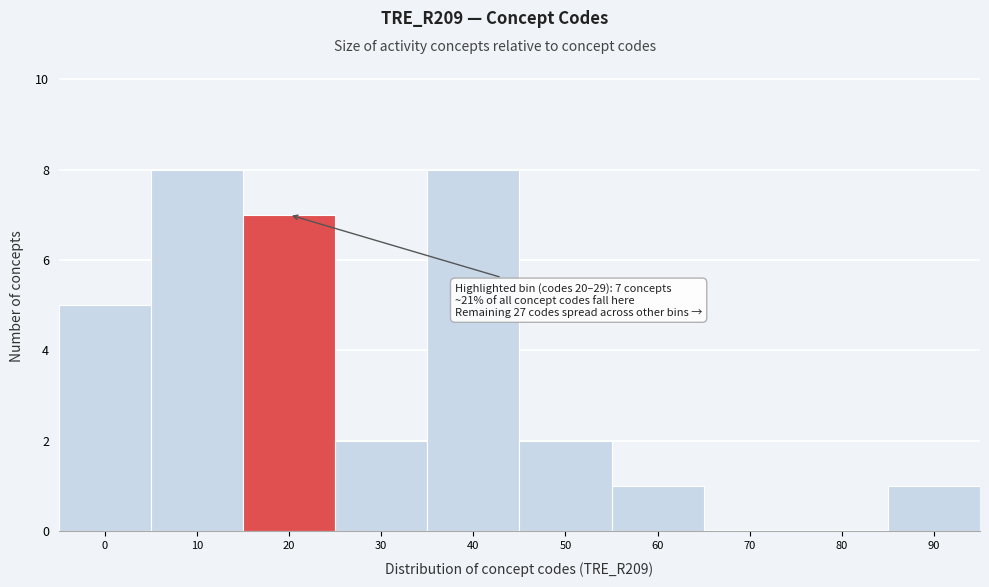

Reading right to left, what are all the values shown in this chart?

90=1	80=0	70=0	60=1	50=2	40=8	30=2	20=7	10=8	0=5